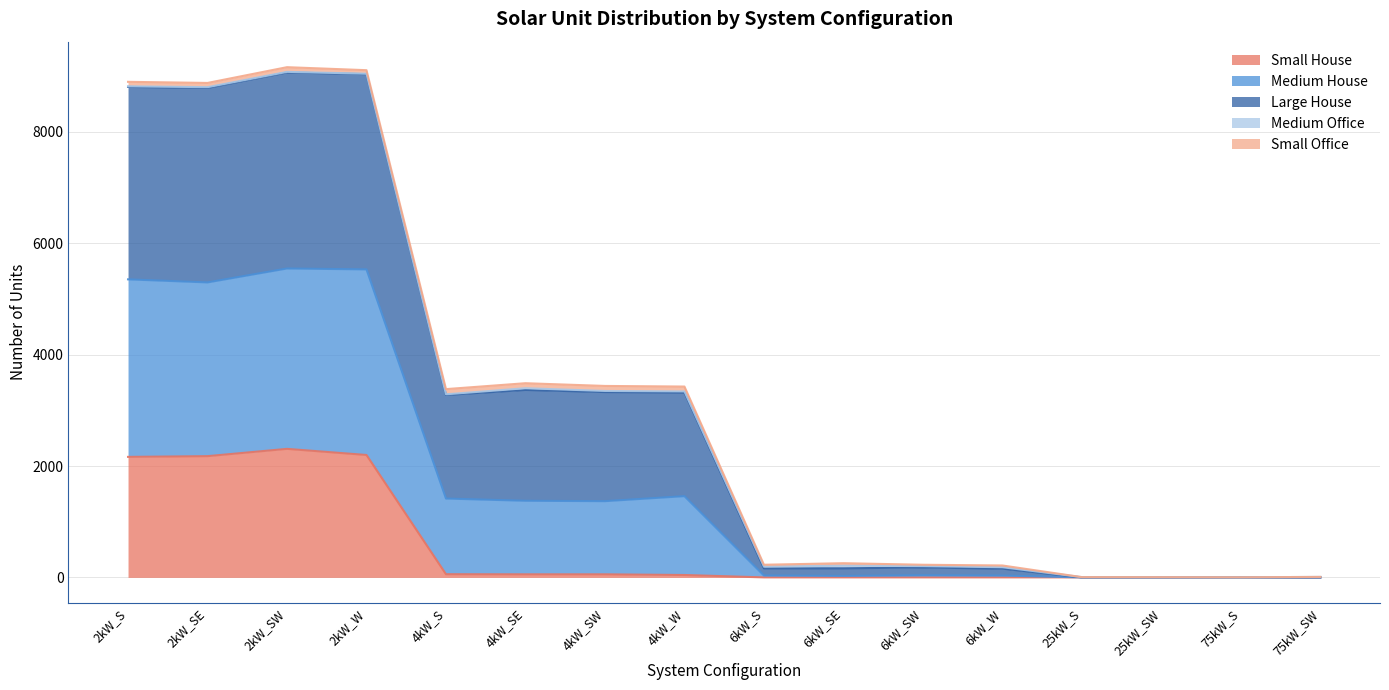

In Medium House, how many points are lower than both neighbors (excluding endpoints)?

4